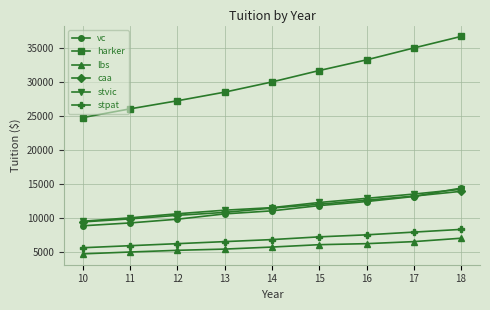

Is it true that stvic equals 10000 at 11?

True